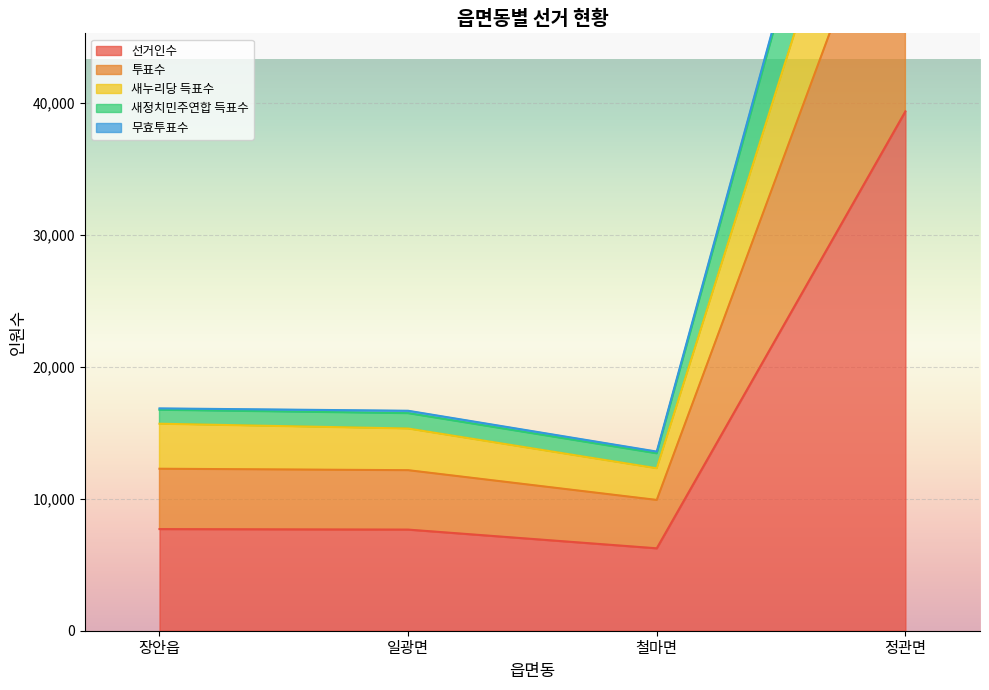

At which category does 선거인수 reach its first local valley?

철마면